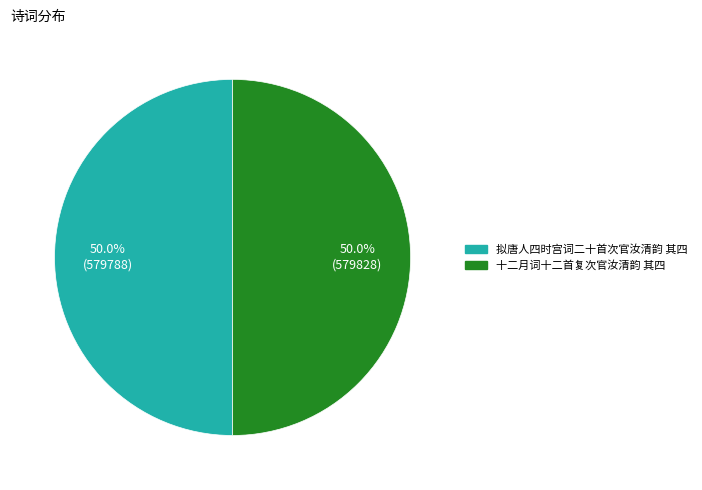

How many slices are in this pie chart?

2